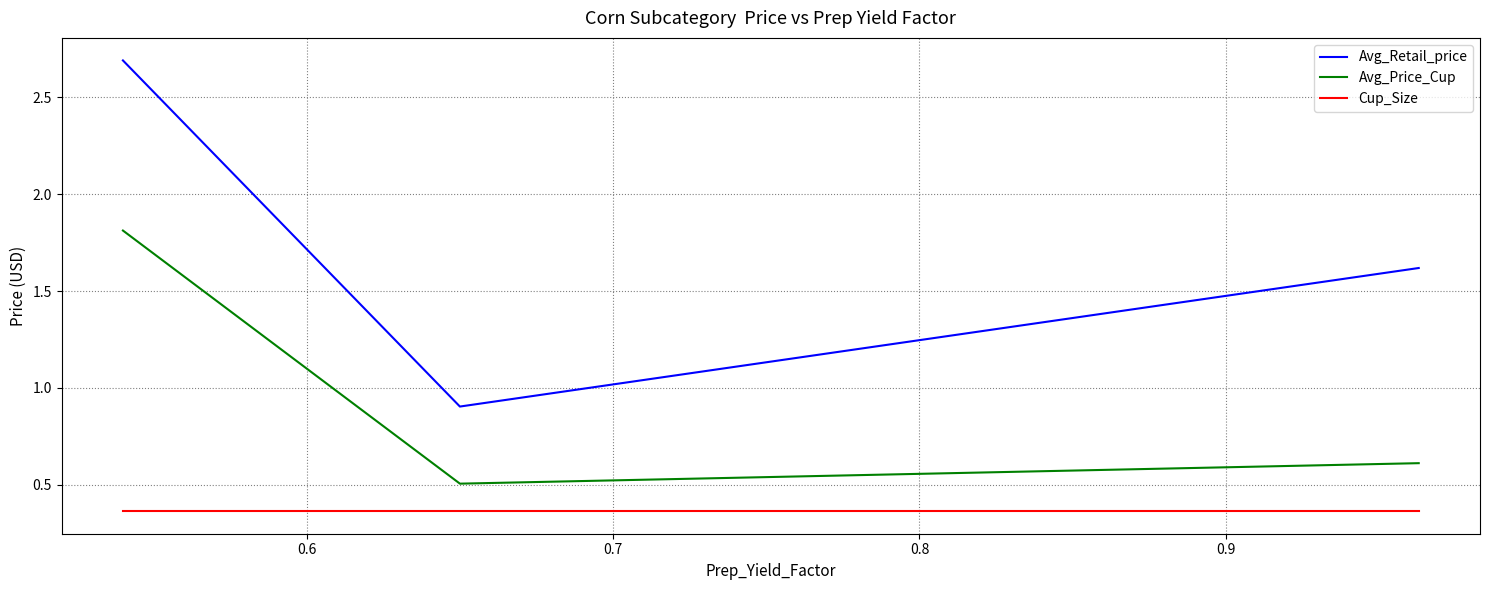

What is the difference between the maximum and minimum values in the Avg_Retail_price series?

1.8